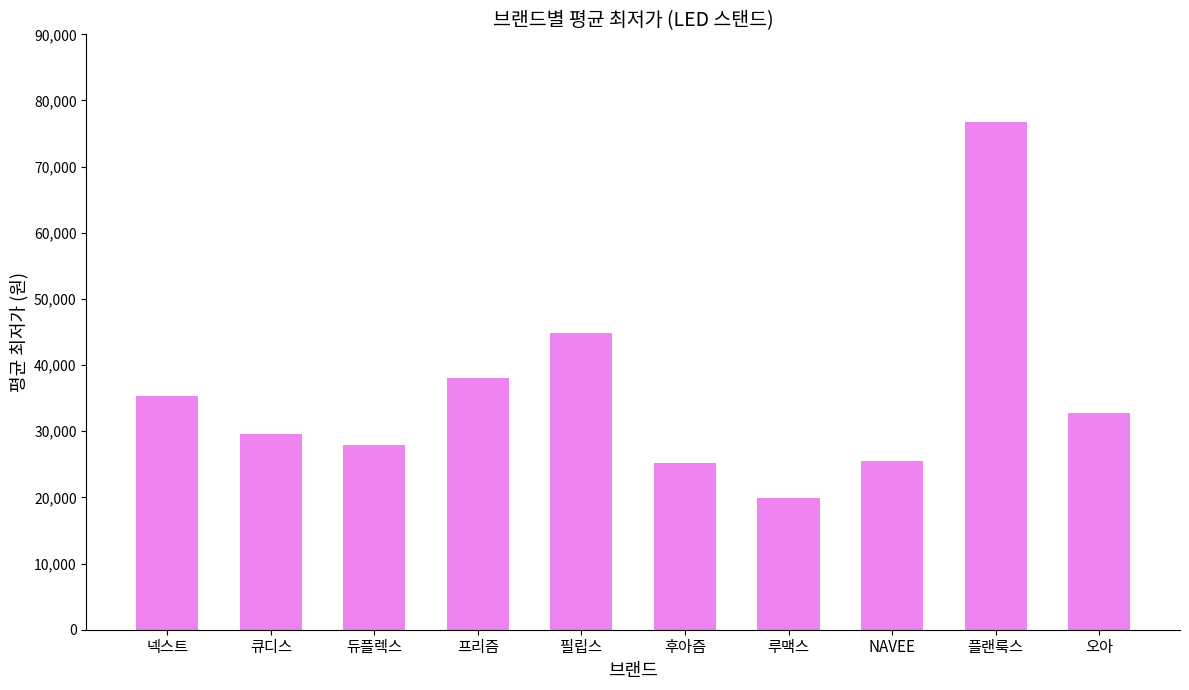

The chart shows a value of 44890 at 필립스. True or false?

True